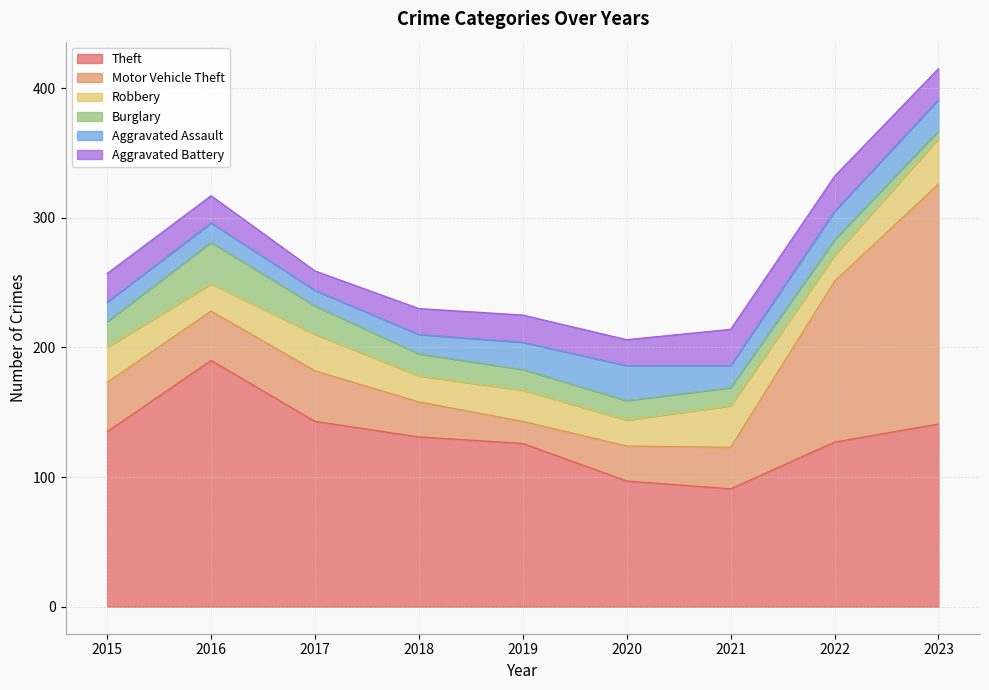

Which series changed the most between 2021 and 2023?

Motor Vehicle Theft